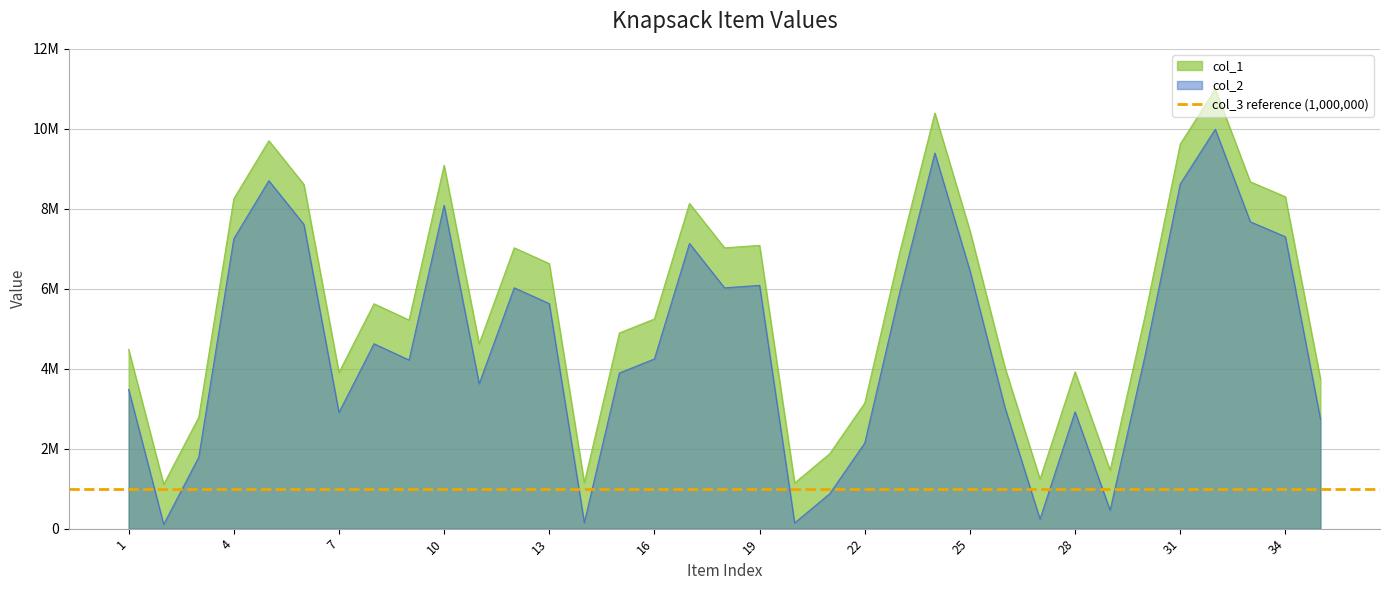

True or false: col_1 and col_2 cross at least once.

False